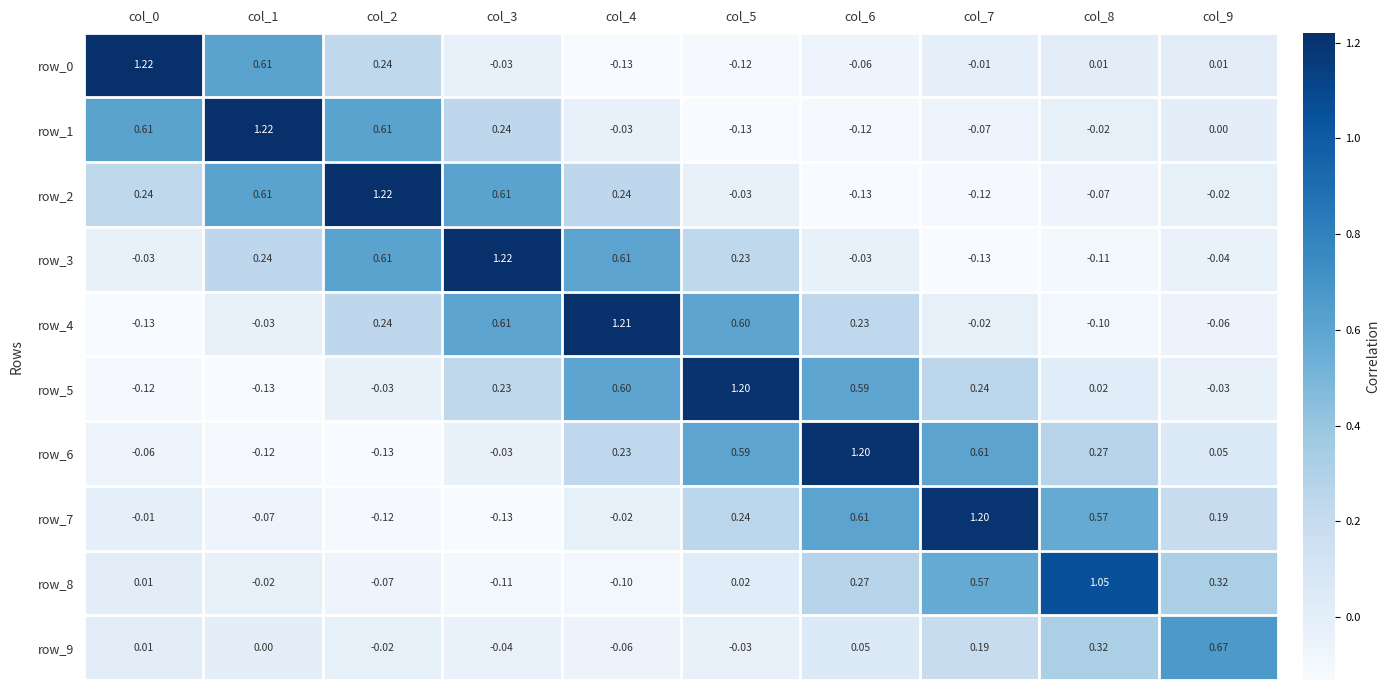

Is the value of row_7 at col_0 greater than the value of row_9 at col_9?

No